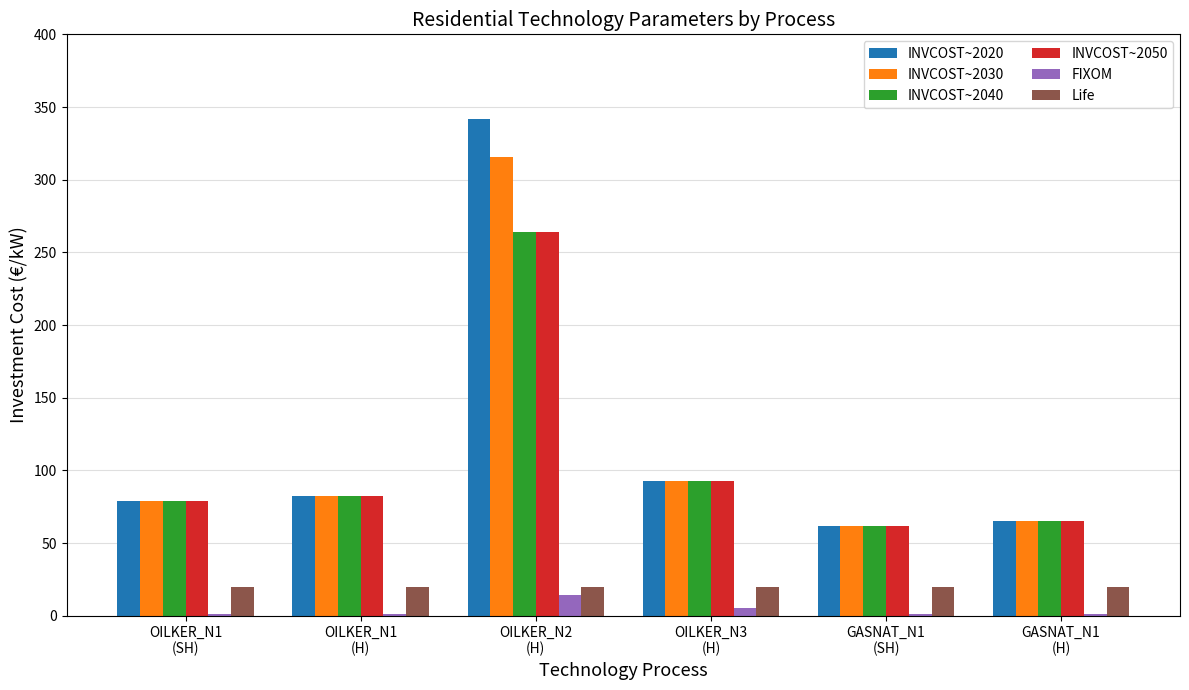

How many data points in INVCOST~2040 are less than 82?

3